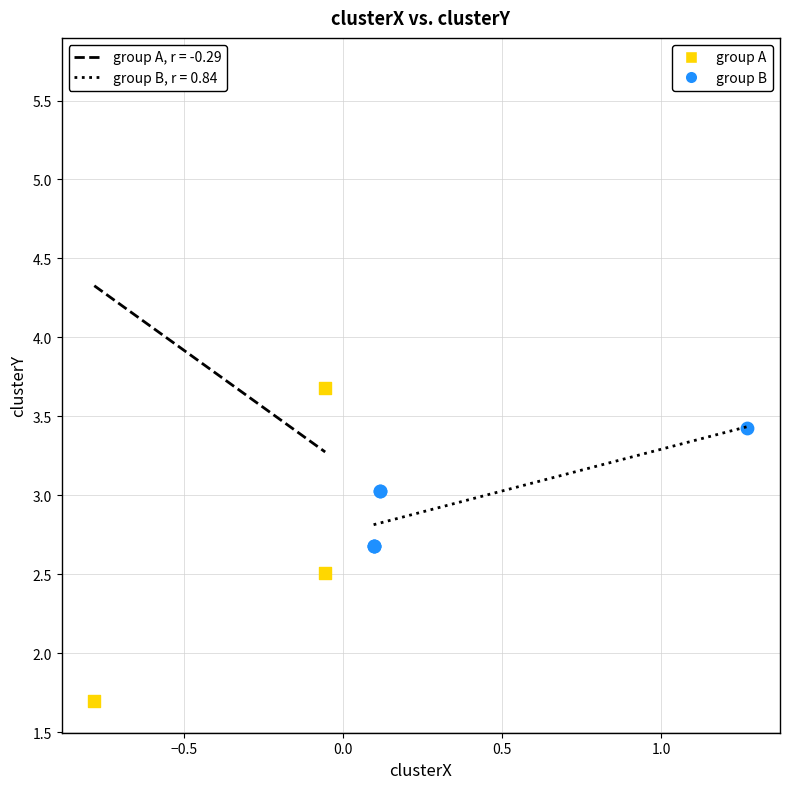

What are all the series names shown in the legend?

group A, group B